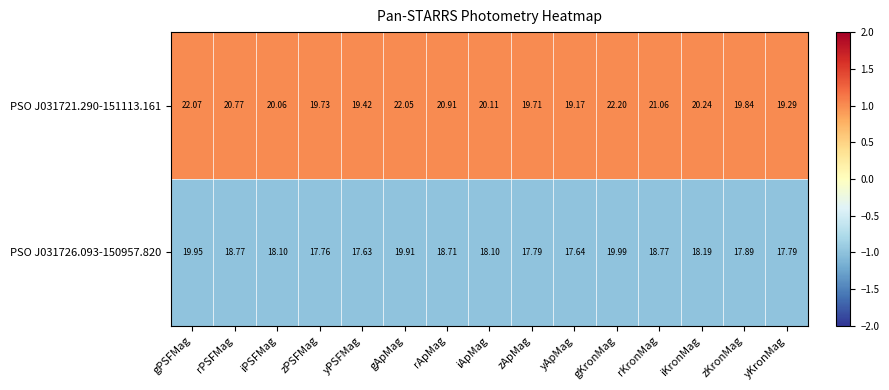

Which category has the highest value in the PSO J031721.290-151113.161 series?

gKronMag